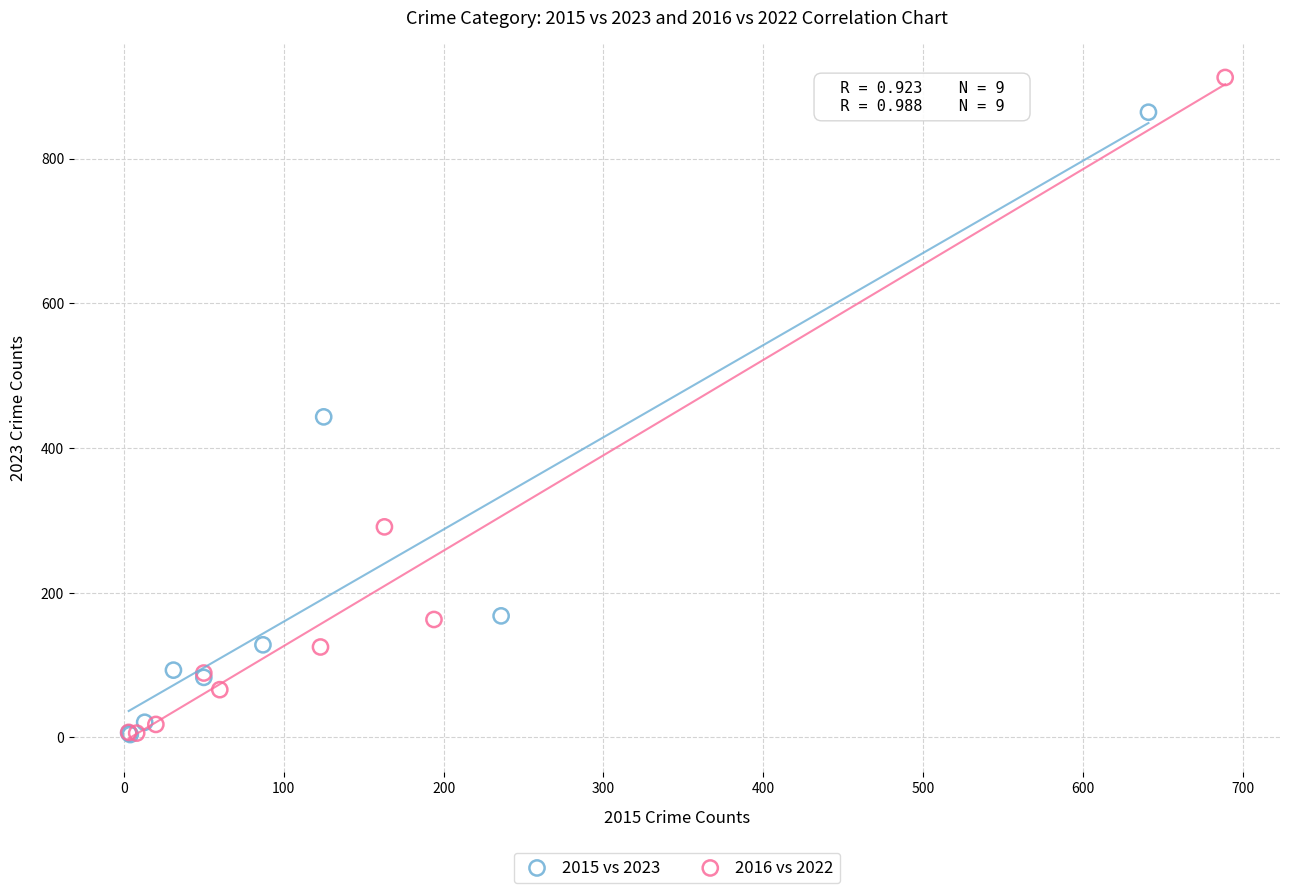

Which series reaches the maximum Y coordinate?

2016 vs 2022